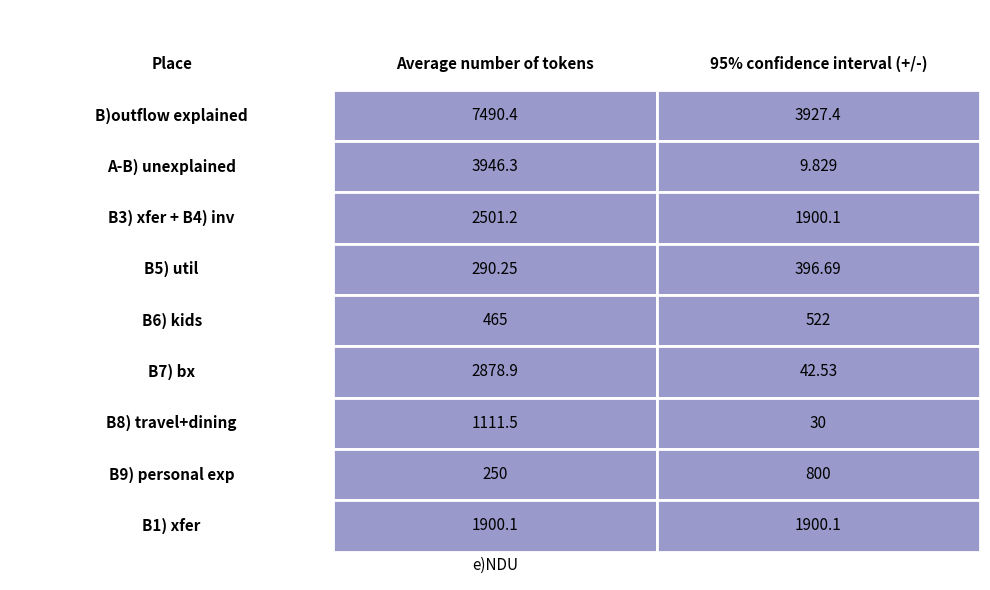

At how many categories does at least one series exceed 3749?

2